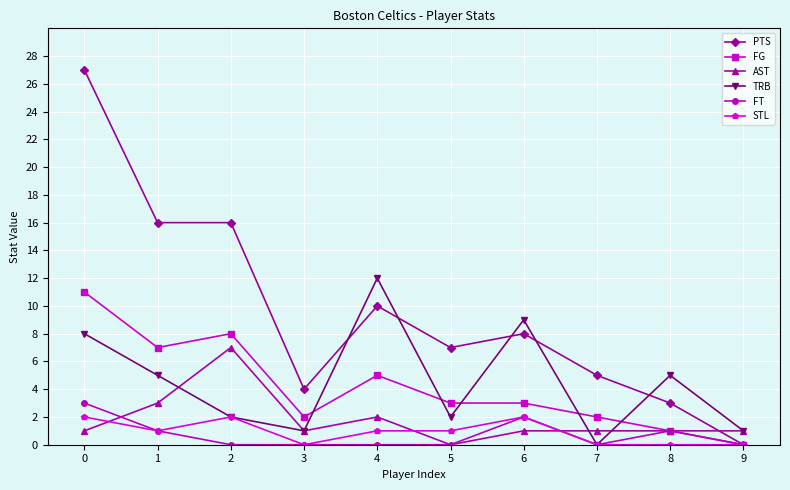

At which category does STL reach its first local valley?

1